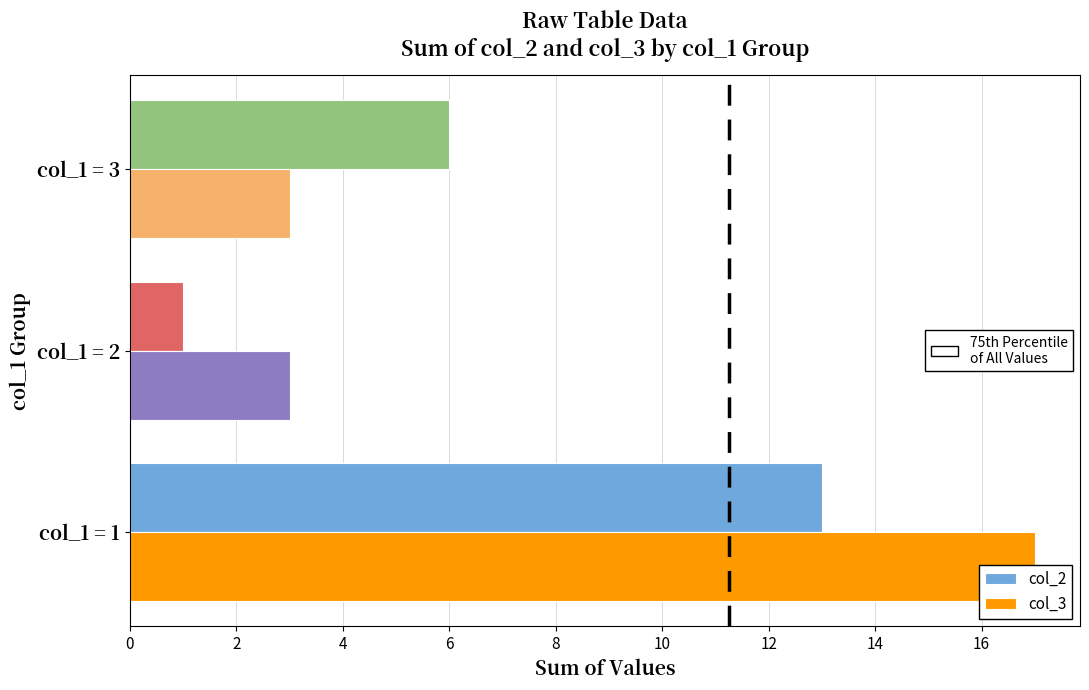

At which category does the chart reach its minimum across all series?

col_1 = 2